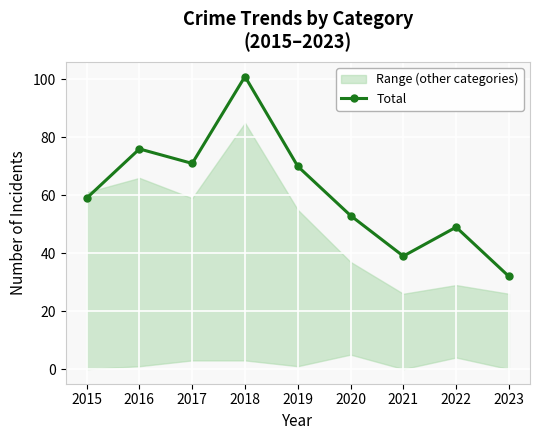

Count the number of categories in the chart.

9